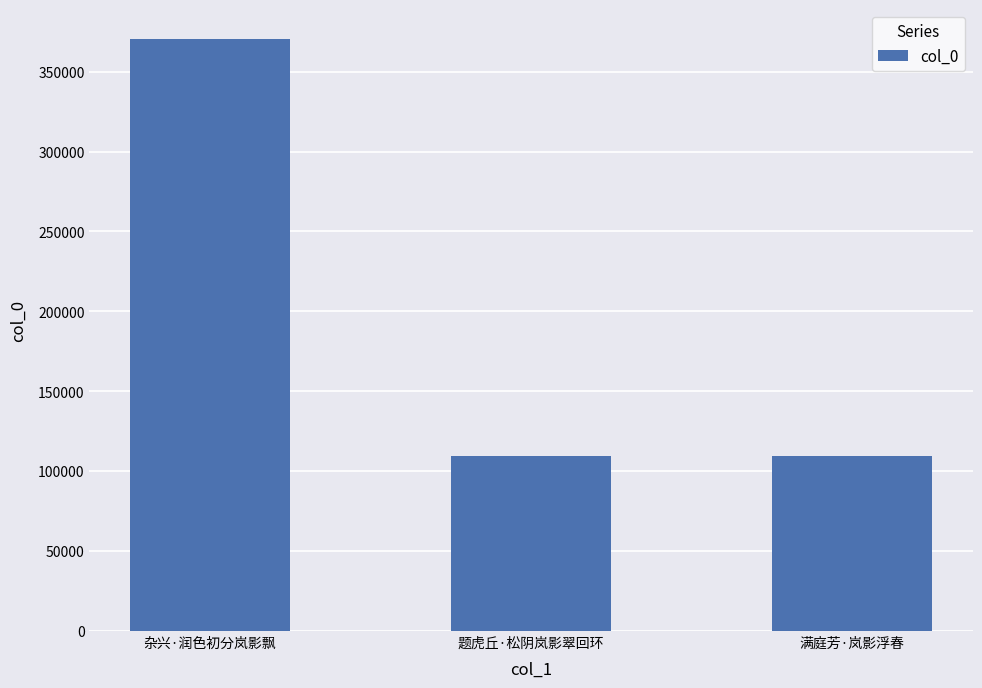

Which has a higher value, 杂兴·润色初分岚影飘 or 满庭芳·岚影浮春?

杂兴·润色初分岚影飘